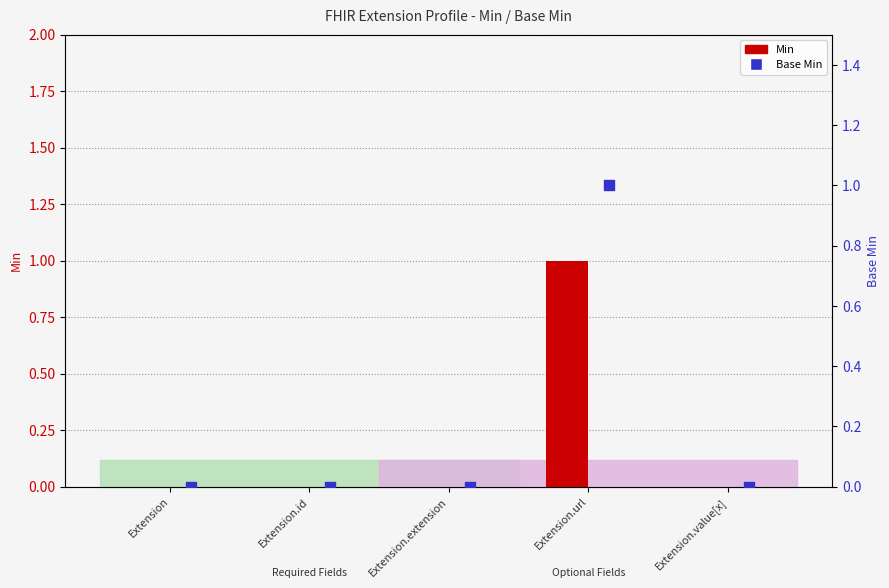

Which series has the widest spread of Y values?

Min